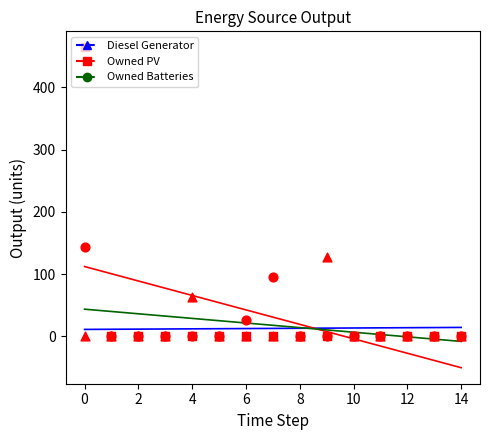

Which series reaches the maximum Y coordinate?

Owned PV